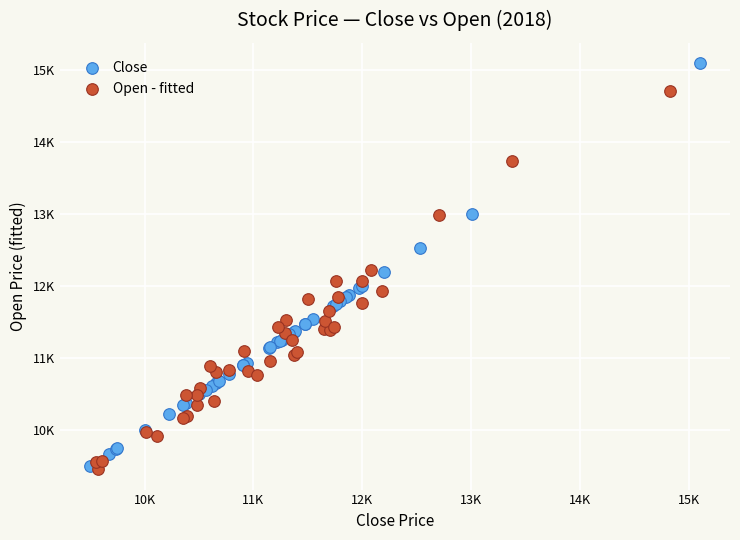

What are all the series names shown in the legend?

Close, Open - fitted